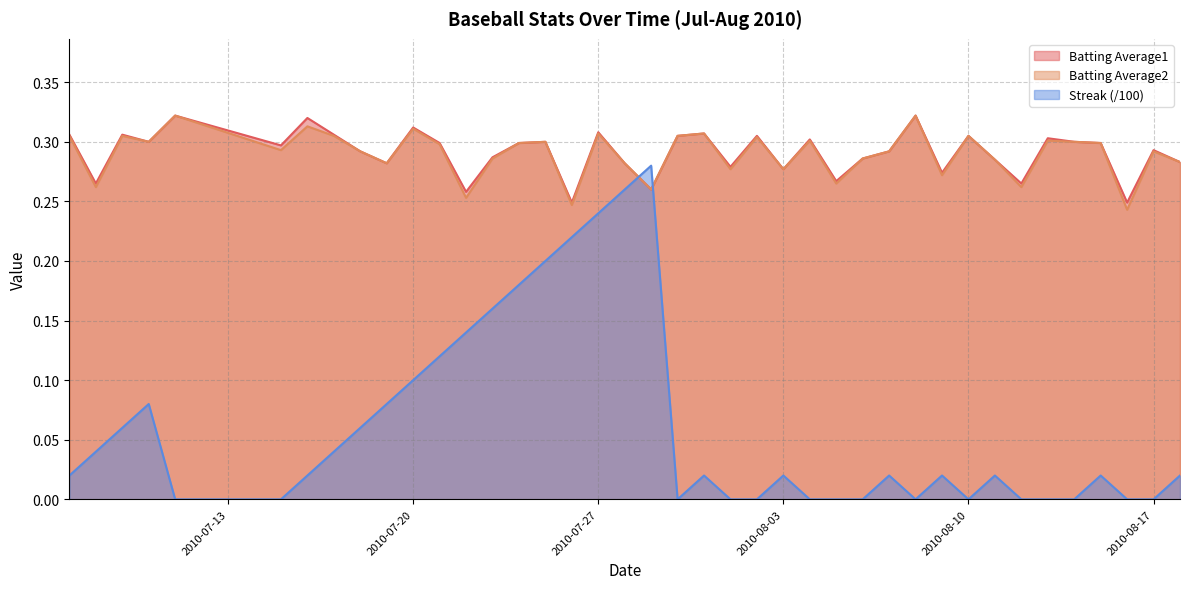

What is the greatest value displayed?

0.3